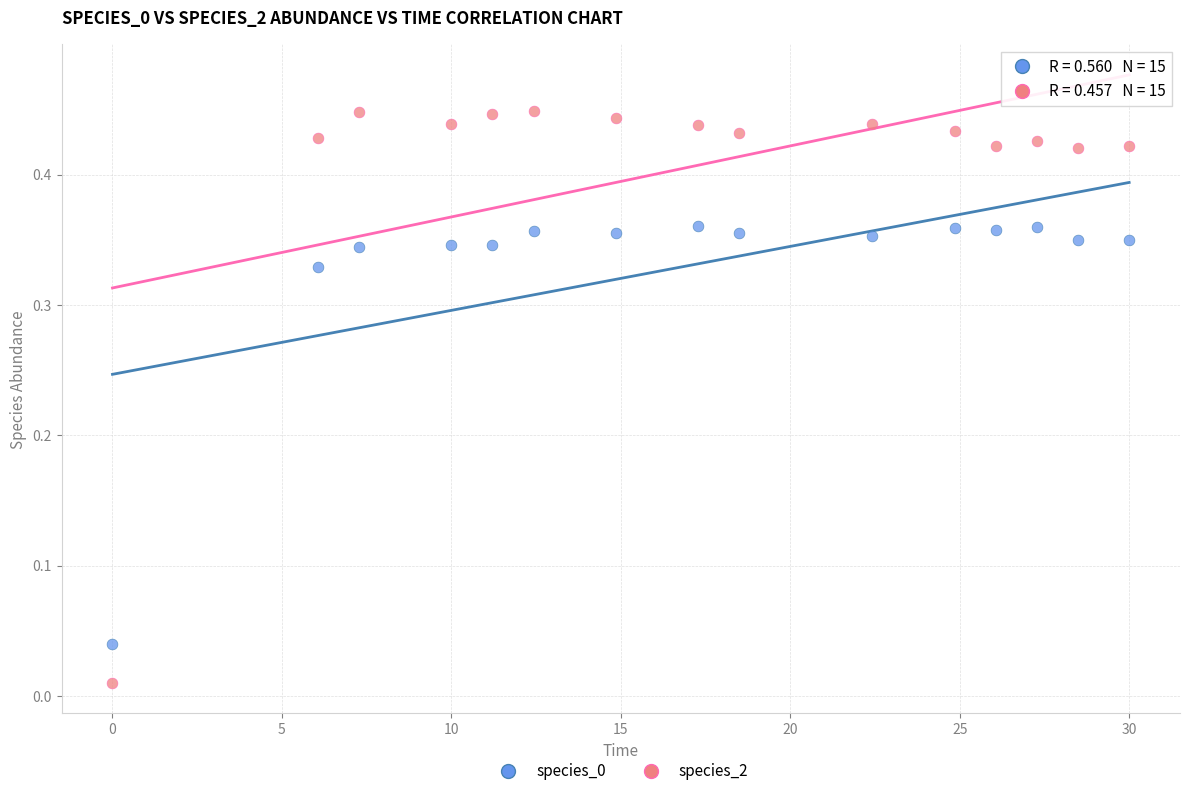

Which series contains the highest Y value?

species_2